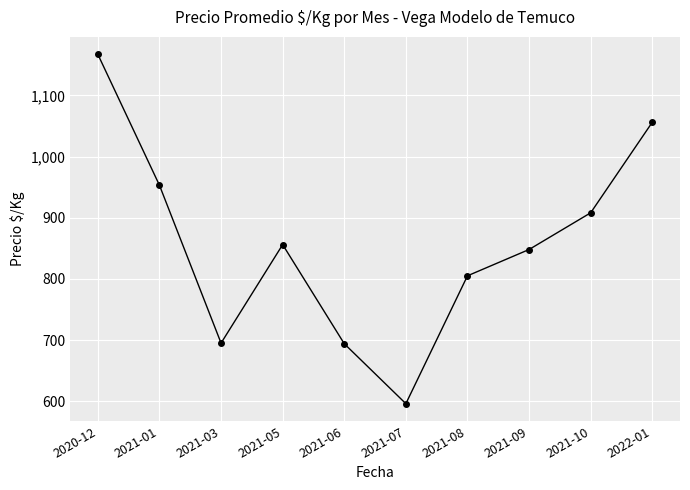

Is it true that the value at 2020-12 is 1167?

True